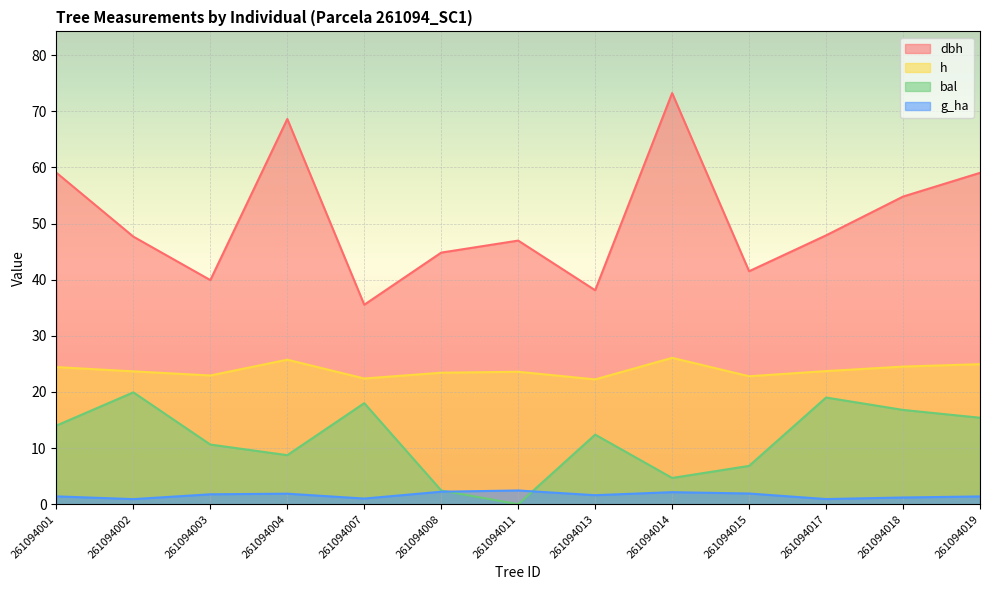

How many data points does each series have?

13